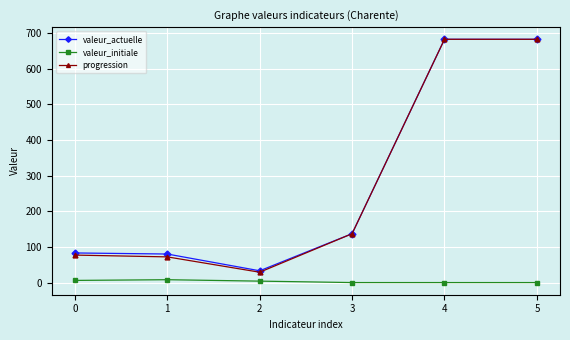

Which series has the largest range (max minus min)?

progression